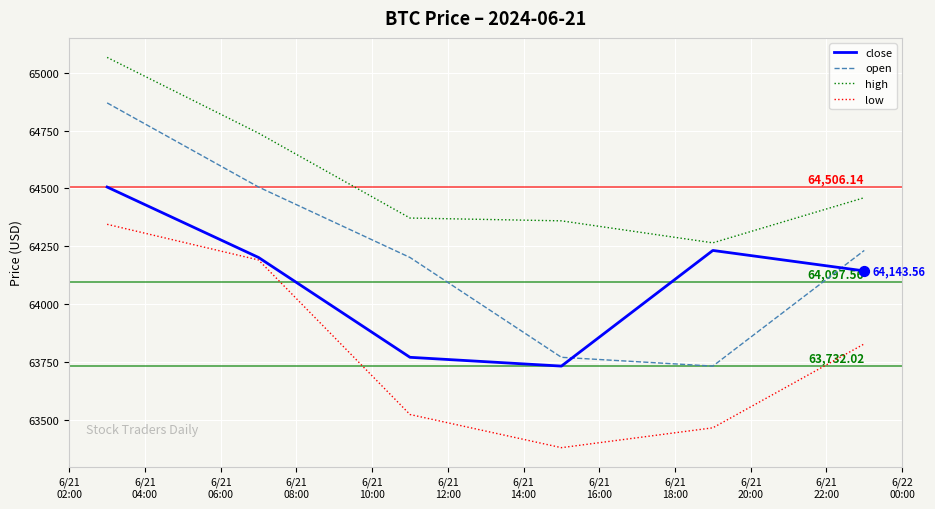

Which series has the largest total across all categories?

high